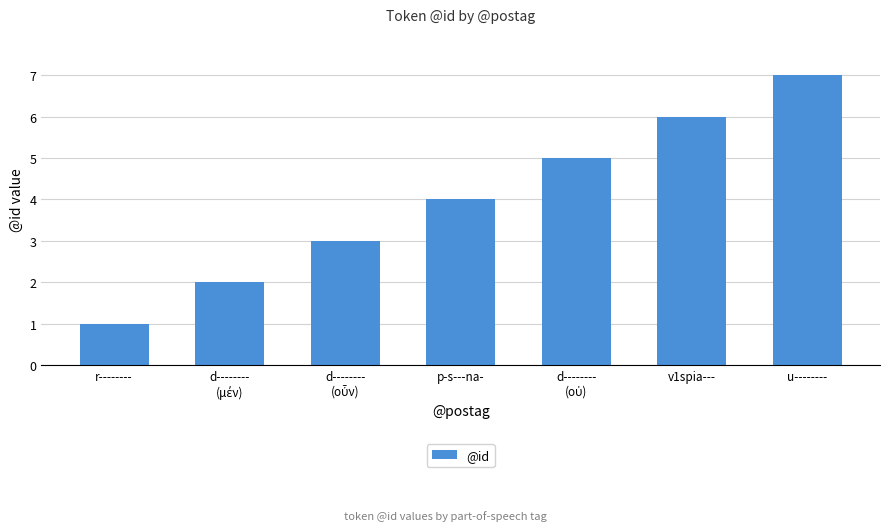

What is the average value?

4